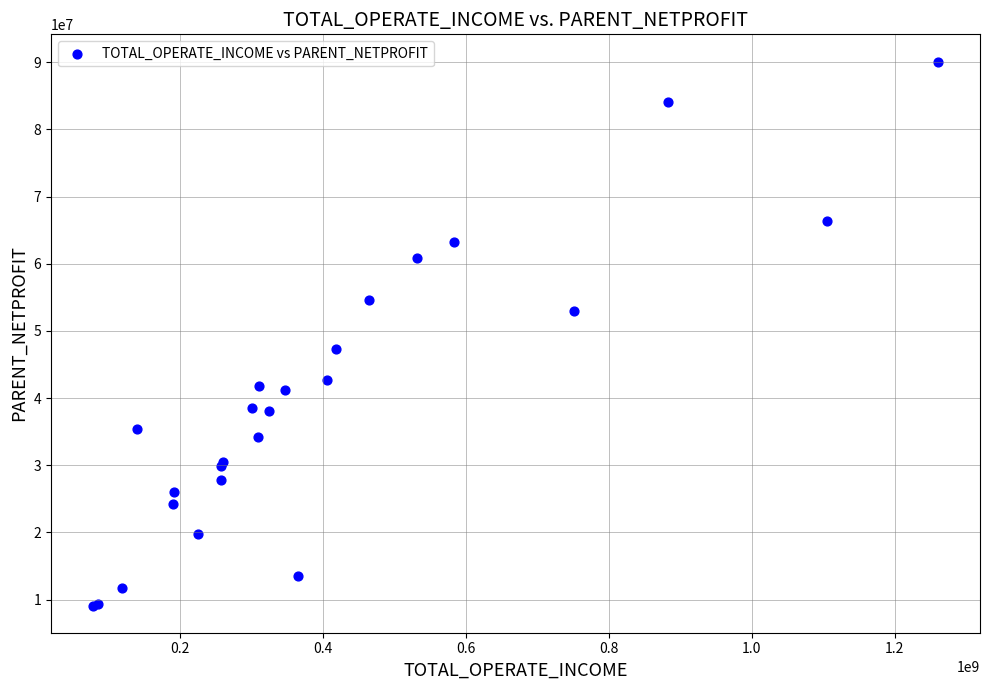

What Y value in the scatter plot is closest to 49610431?

47316652.5